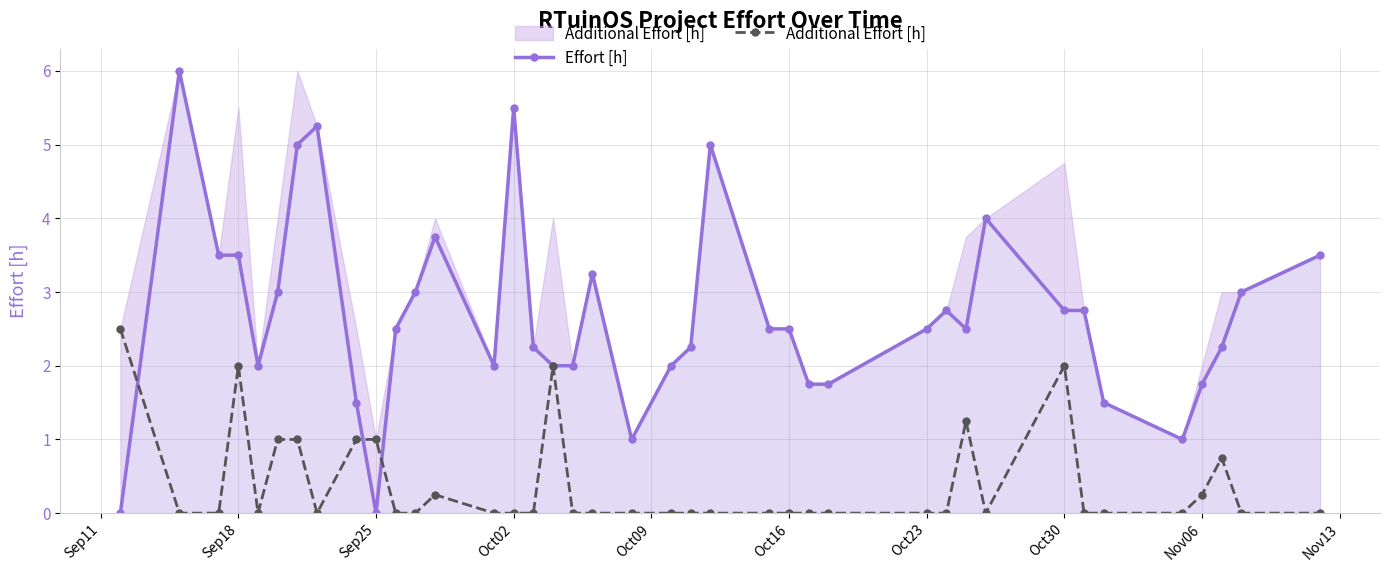

Which series ends up on top after the final intersection of Effort [h] and Additional Effort [h]?

Effort [h]